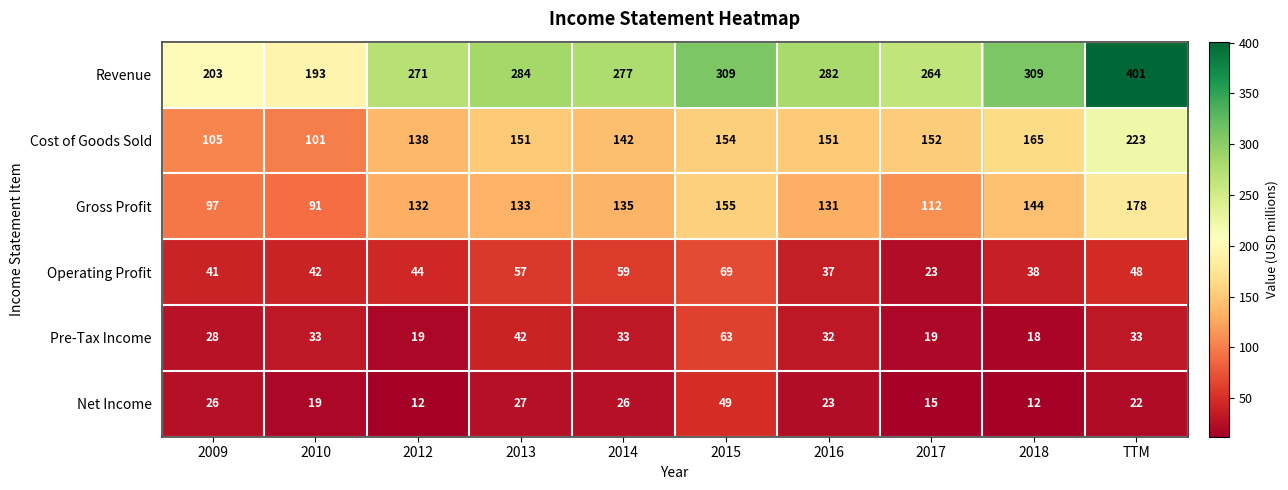

What is the average value of the Net Income series?

23